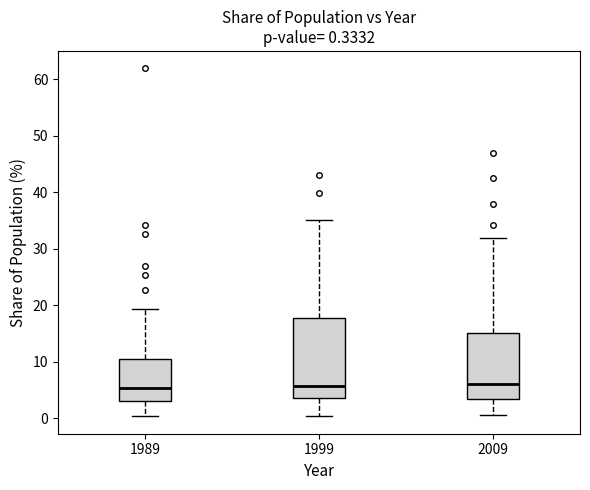

Which box is the tallest, from its lower edge to its upper edge?

1999